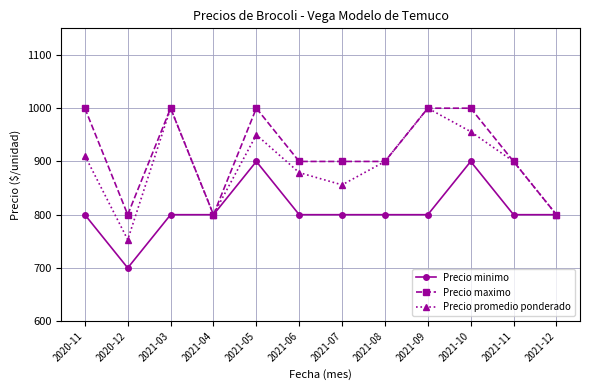

Which series has the largest range (max minus min)?

Precio promedio ponderado